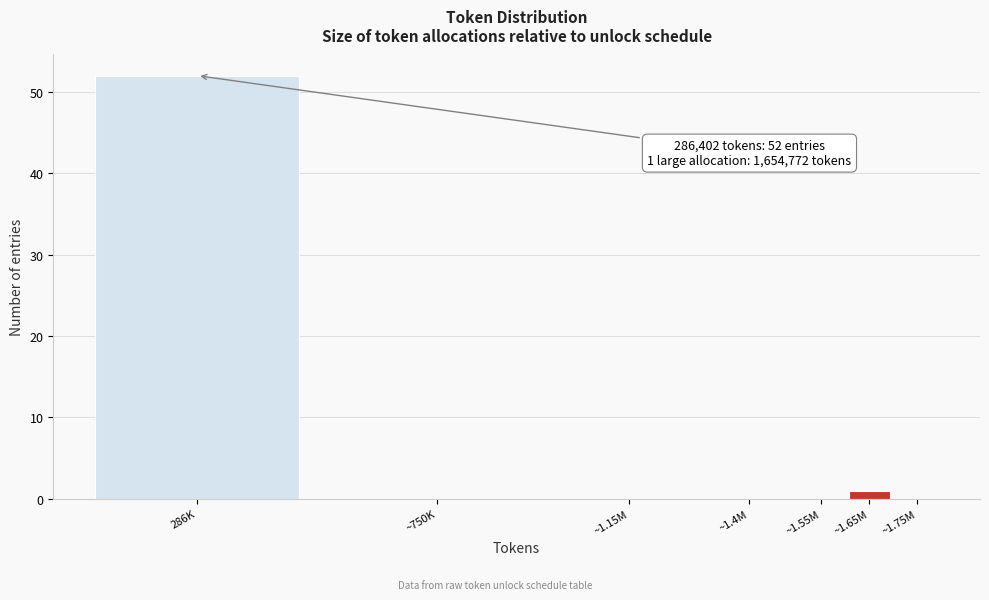

Reading left to right, extract all data points from this chart.

286K=52	~750K=0	~1.15M=0	~1.4M=0	~1.55M=0	~1.65M=1	~1.75M=0